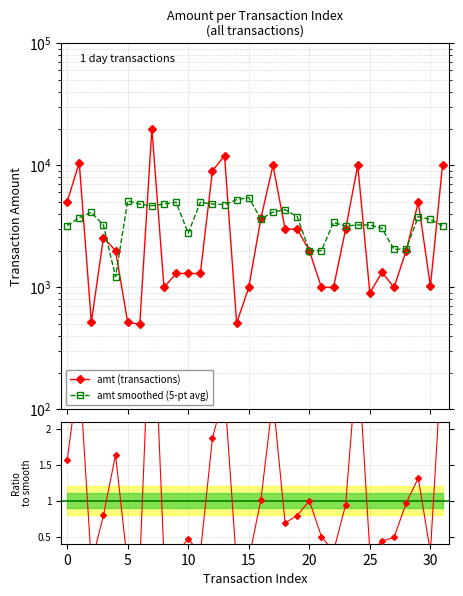

Count the number of data series in this chart.

3